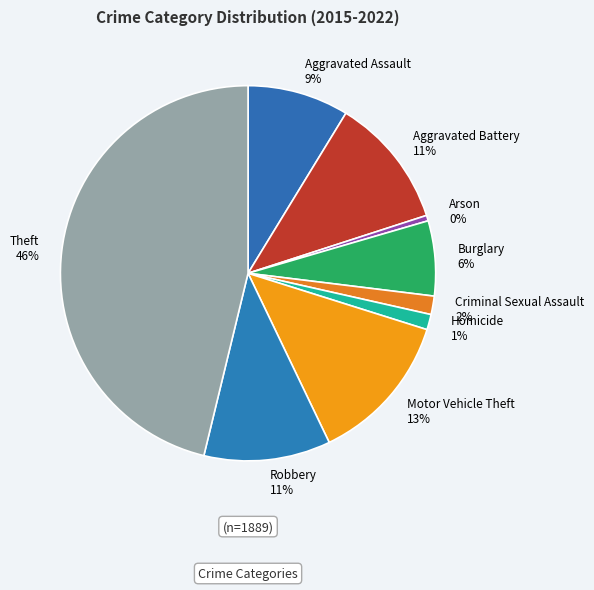

What percentage is the Robbery slice, to the nearest percent?

11%